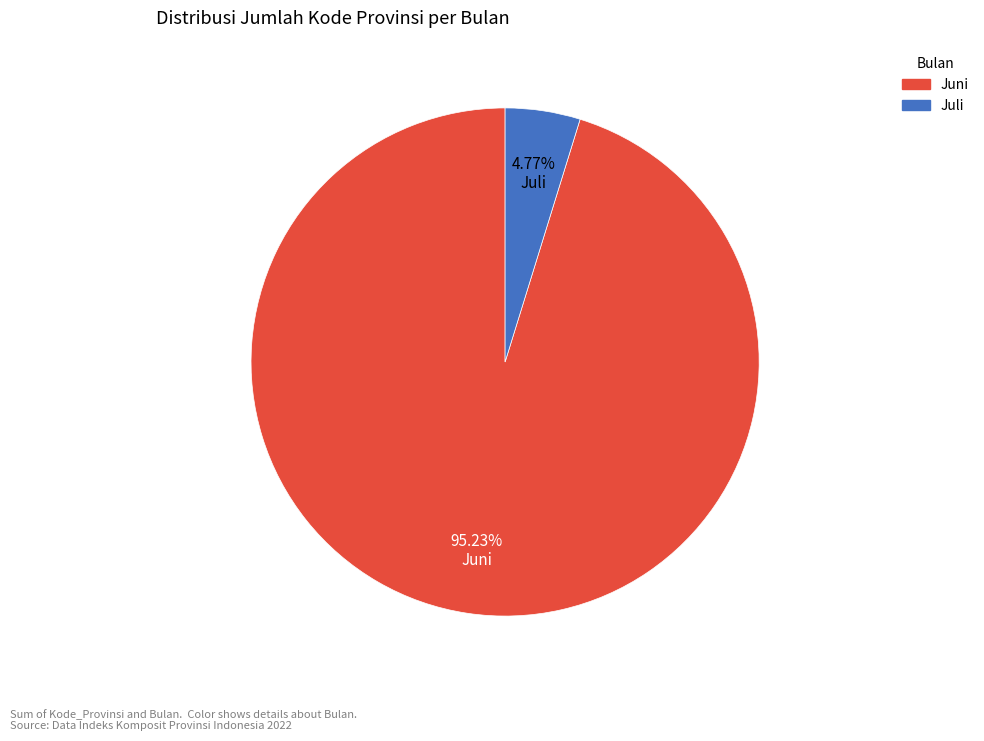

What is the largest slice in the pie chart?

Juni